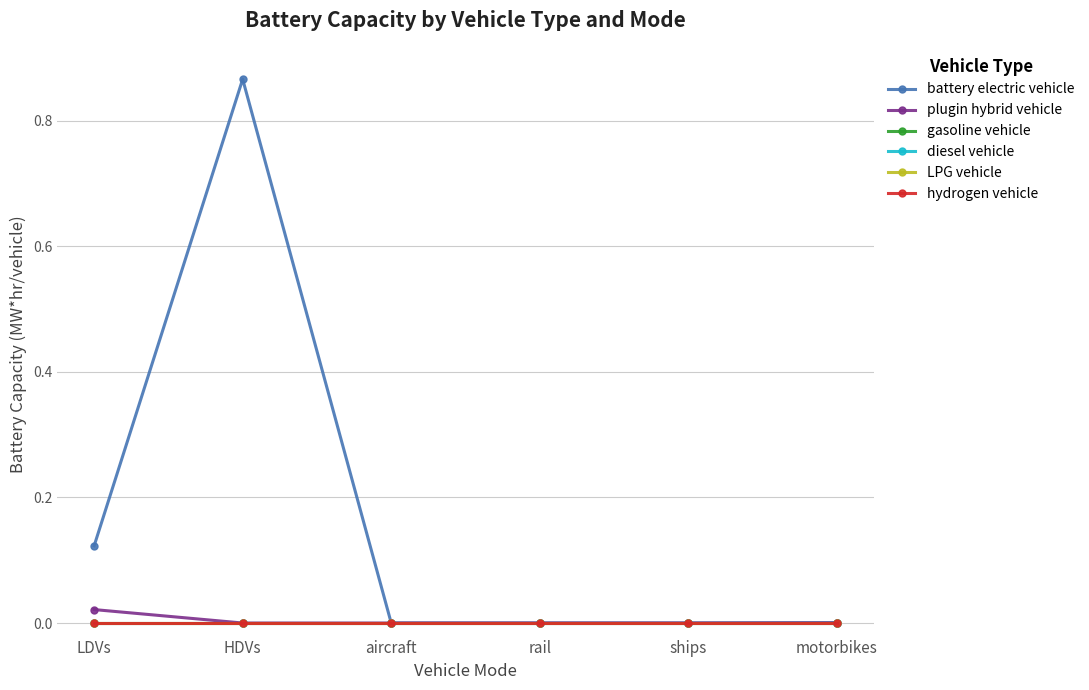

List the series in order of their peak value, highest first.

battery electric vehicle, plugin hybrid vehicle, gasoline vehicle, diesel vehicle, LPG vehicle, hydrogen vehicle